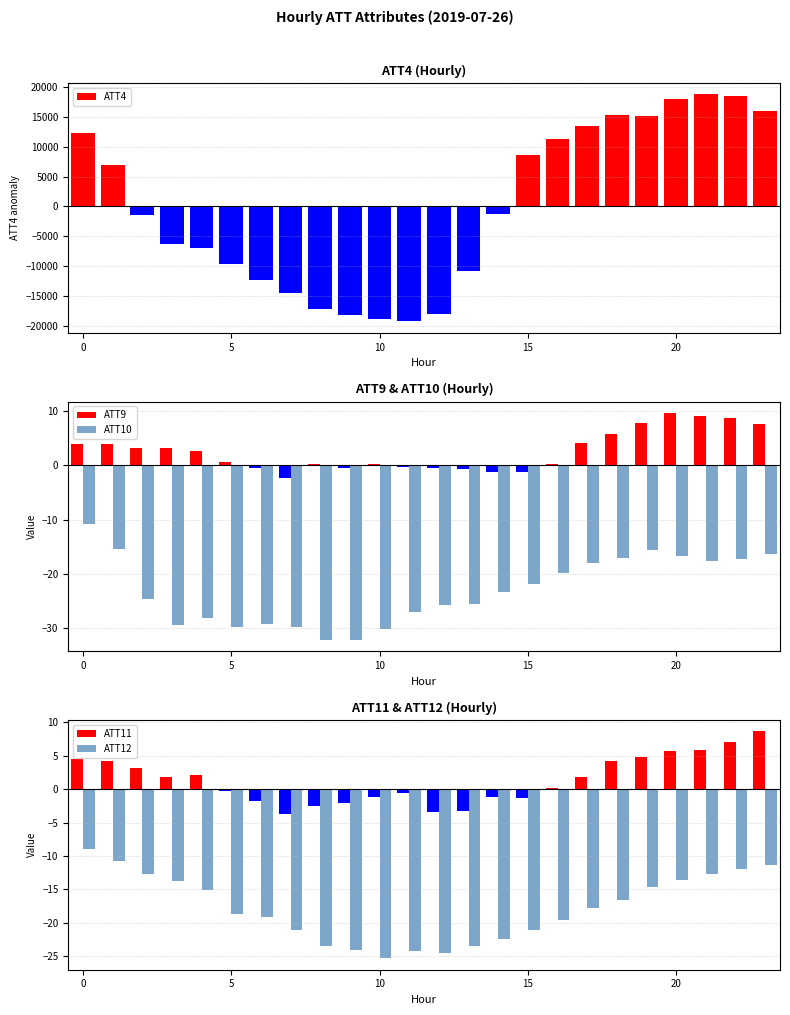

What is the sum of all ATT12 values?

-426.7